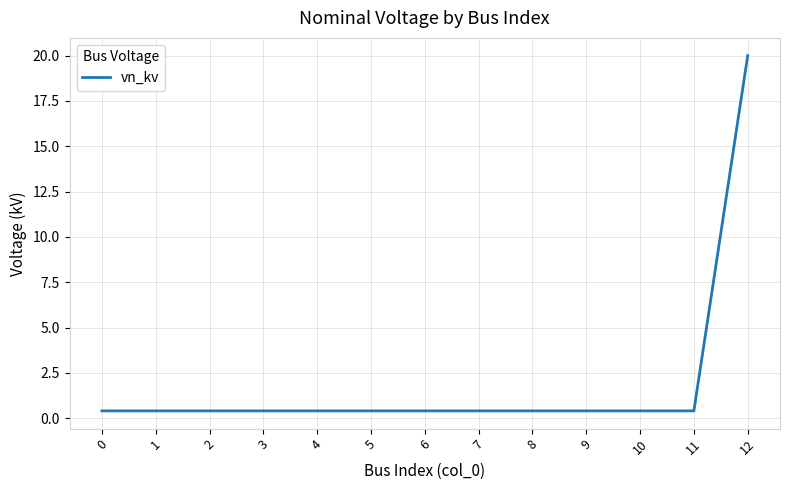

True or false: the data shows 0.4 at 3.

True